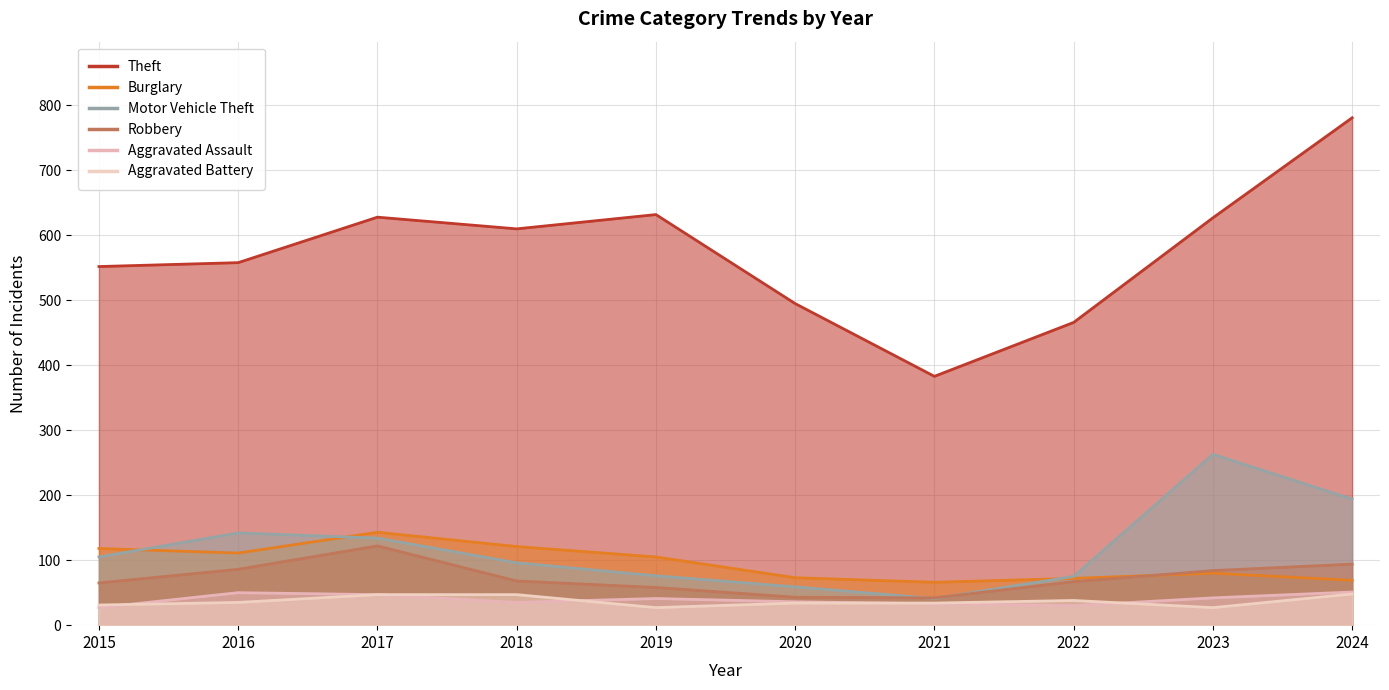

What is the value of the Burglary point at the 3rd from the left?

143